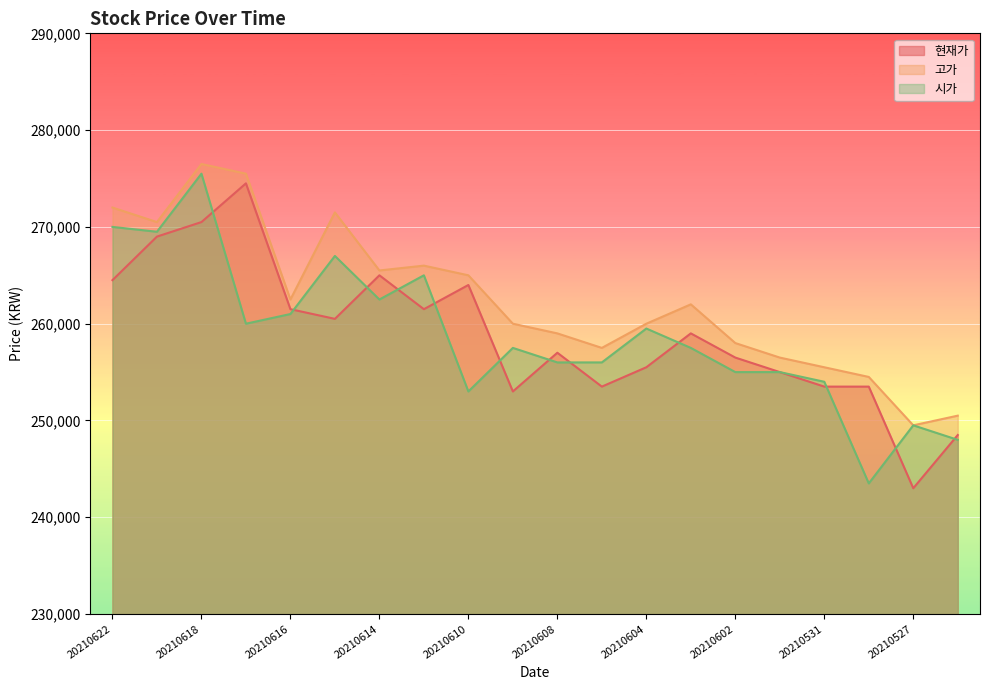

At which category is the sum across all series the highest?

20210618